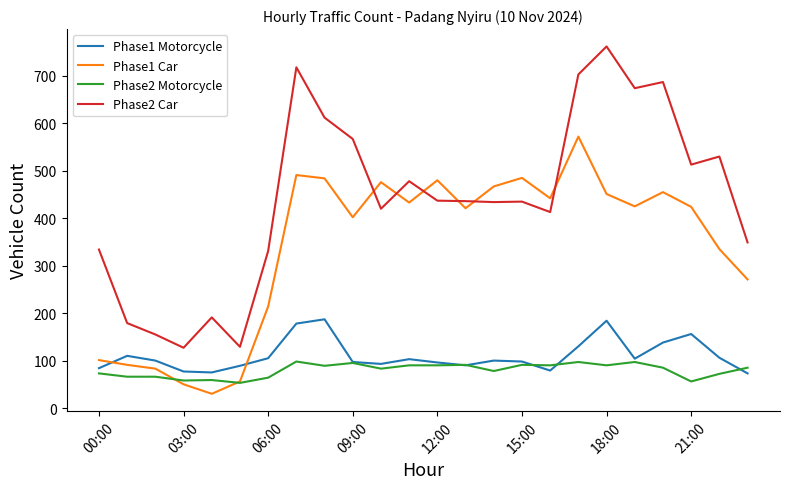

Does the chart display data point markers on the line(s)?

No